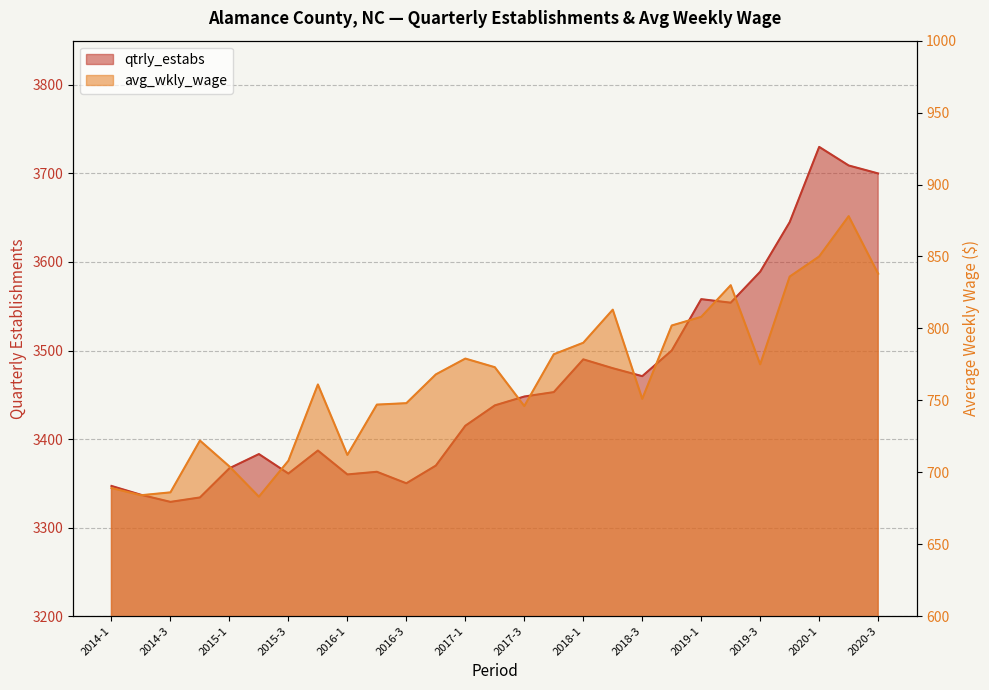

What position from the right is 2017-4?

12